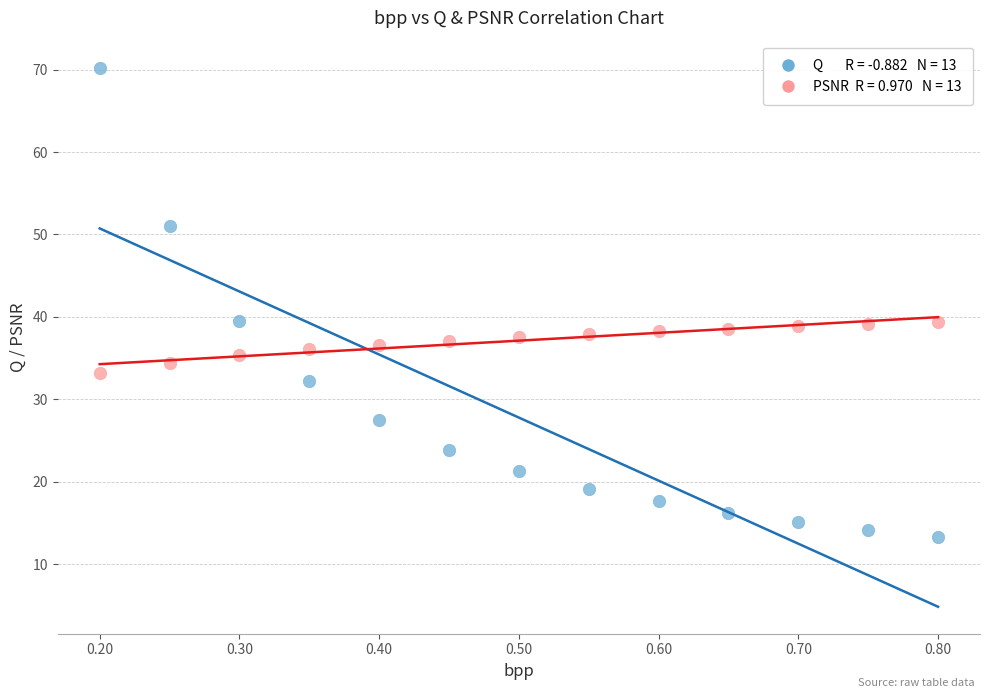

Across all data points, what is the range of Y values (max minus min)?

57.0